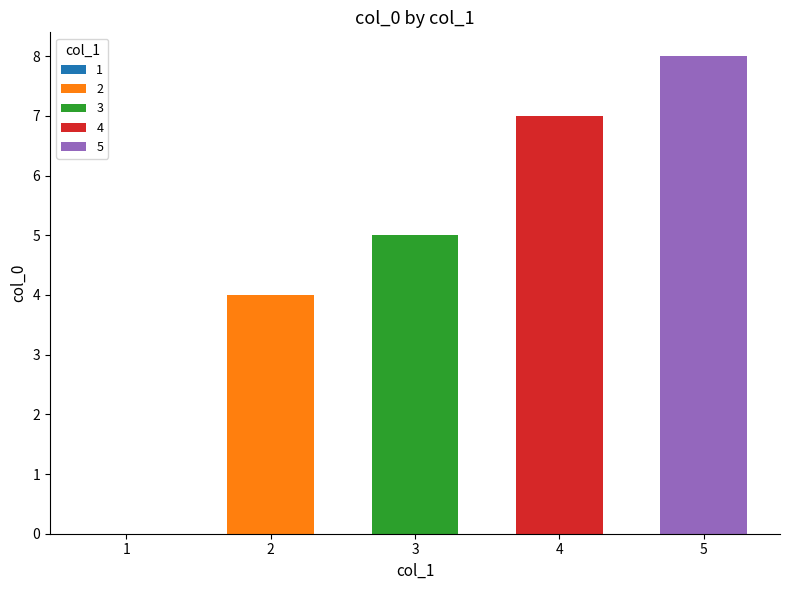

Reading left to right, extract all data points from this chart.

1=0	2=4	3=5	4=7	5=8